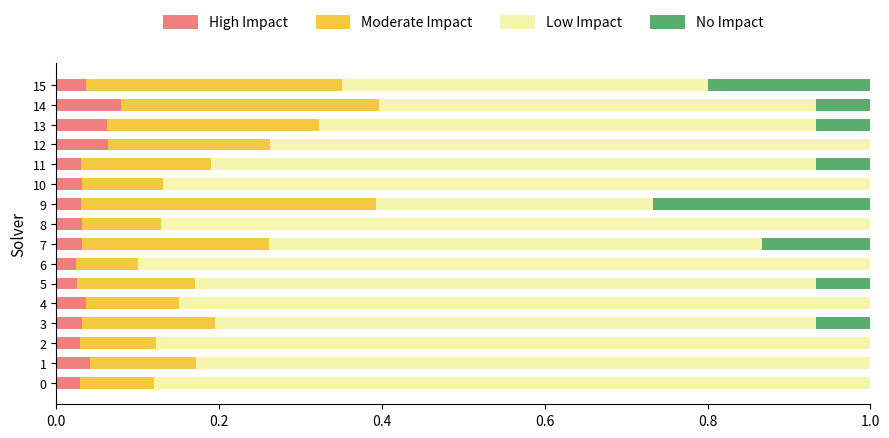

Is it true that High Impact equals 0.0 at 7?

True